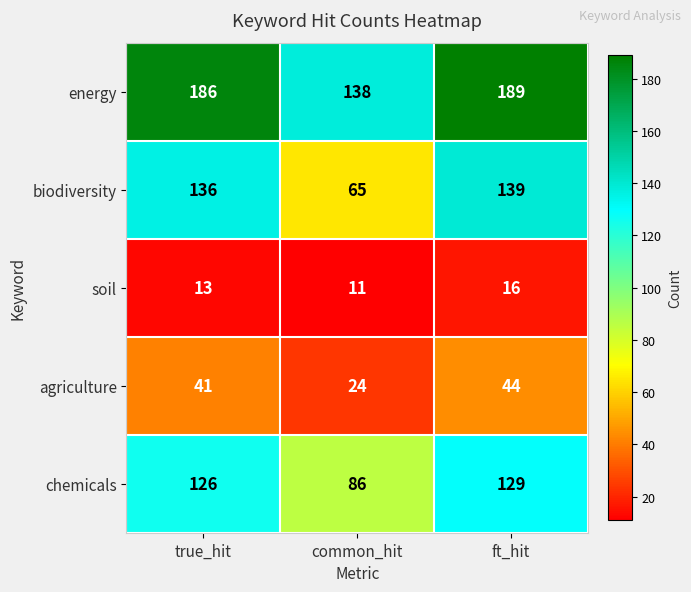

Which series has the widest spread of values?

biodiversity